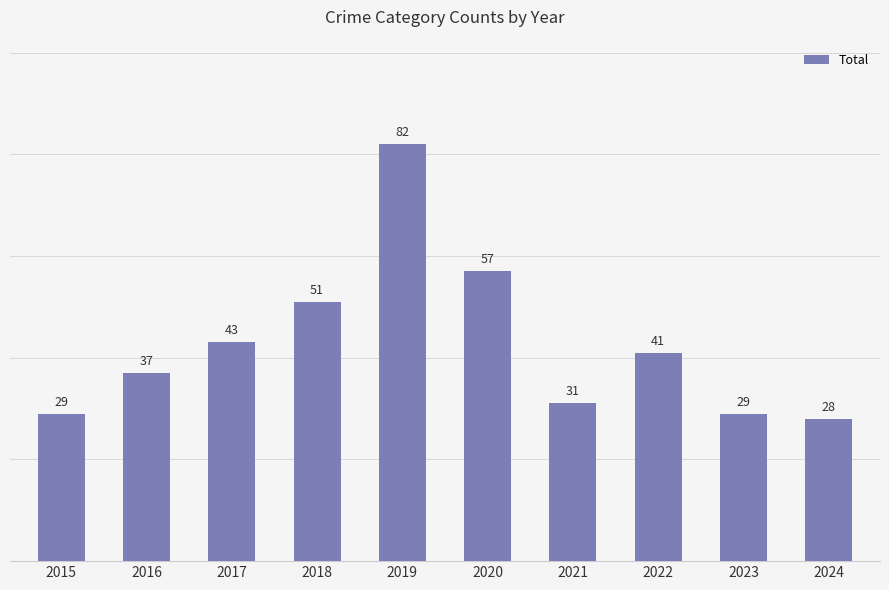

The value at 2017 is 27. True or false?

False